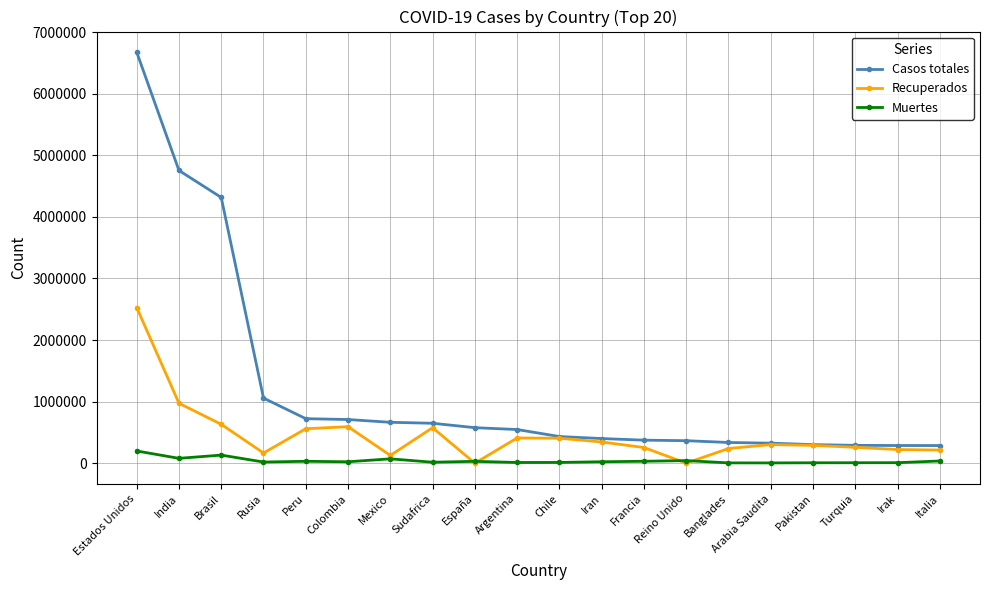

At which label does Recuperados first exceed 301836?

Estados Unidos